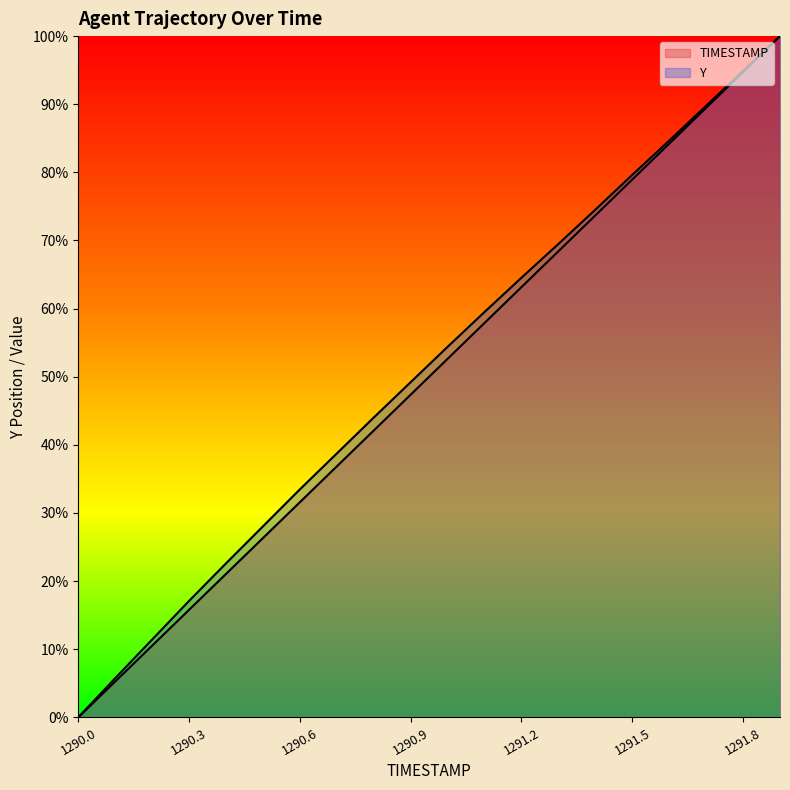

Which series changed the most between 1290.3 and 1291.6?

TIMESTAMP